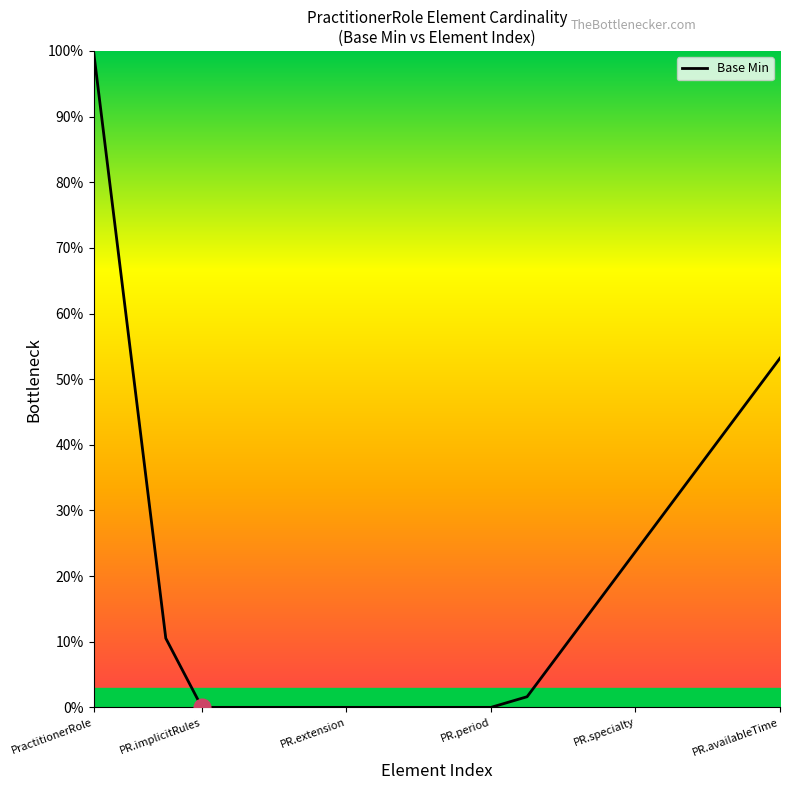

What is the difference between the maximum and minimum values?

100.0